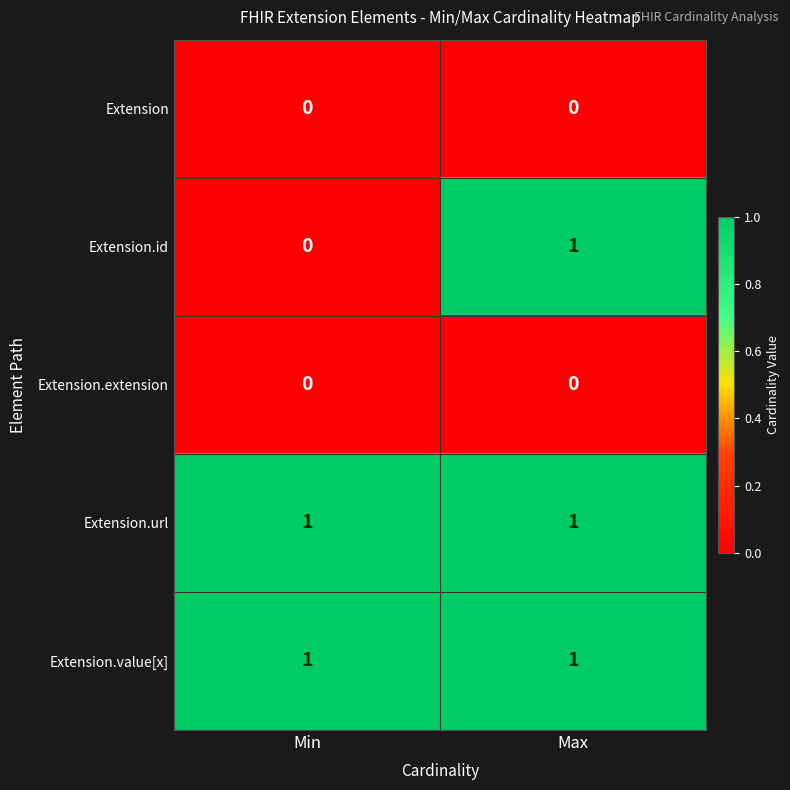

What is the total value across all series at Max?

3